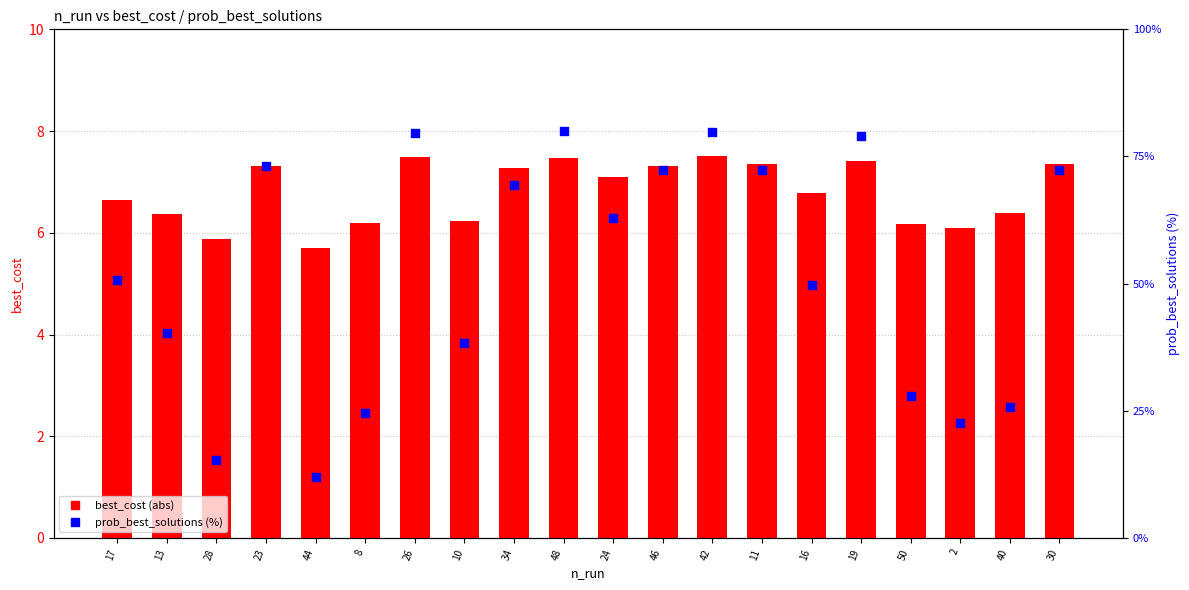

At how many categories does at least one series exceed 6?

20